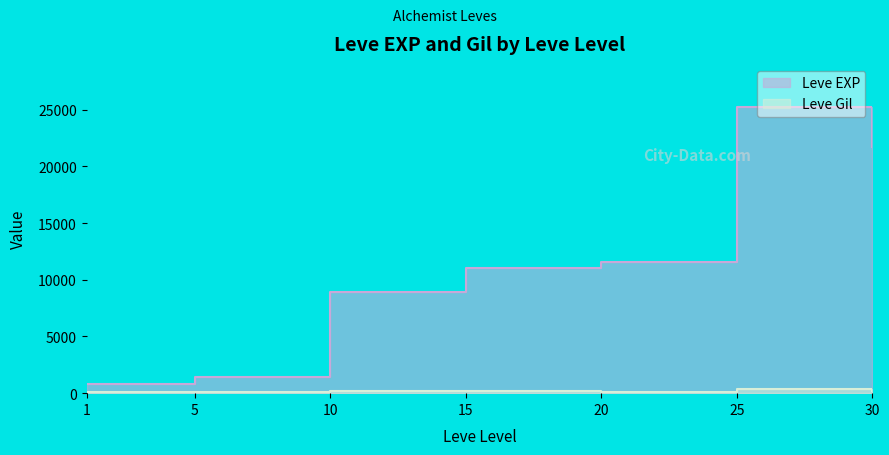

The value of Leve EXP at 5 is 2349. True or false?

False